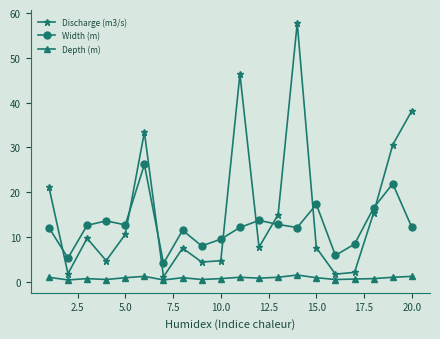

How many interior local peaks does the Discharge (m3/s) series have?

5